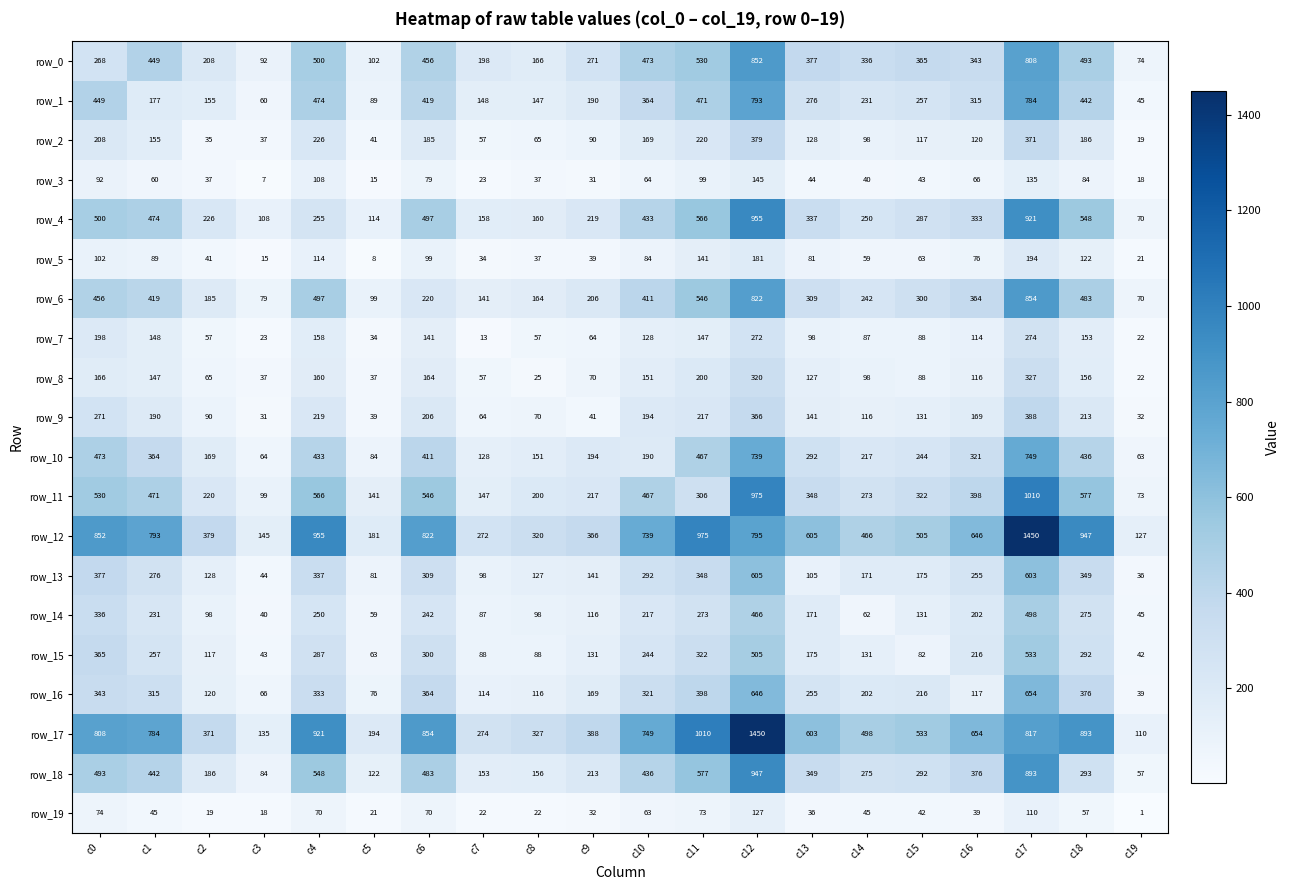

Read the row_14 value at c5.

59